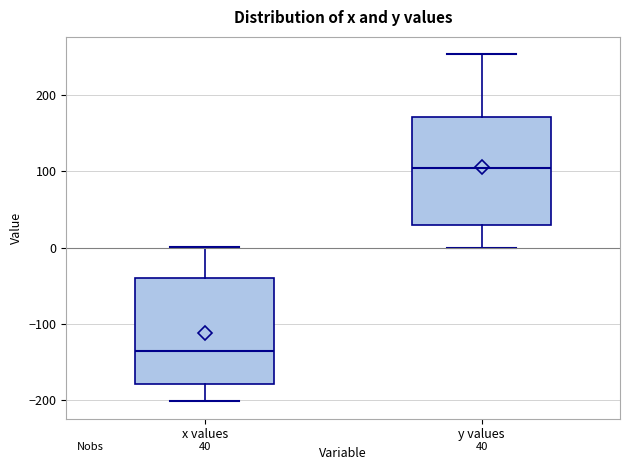

Which box has the lowest median line?

x values